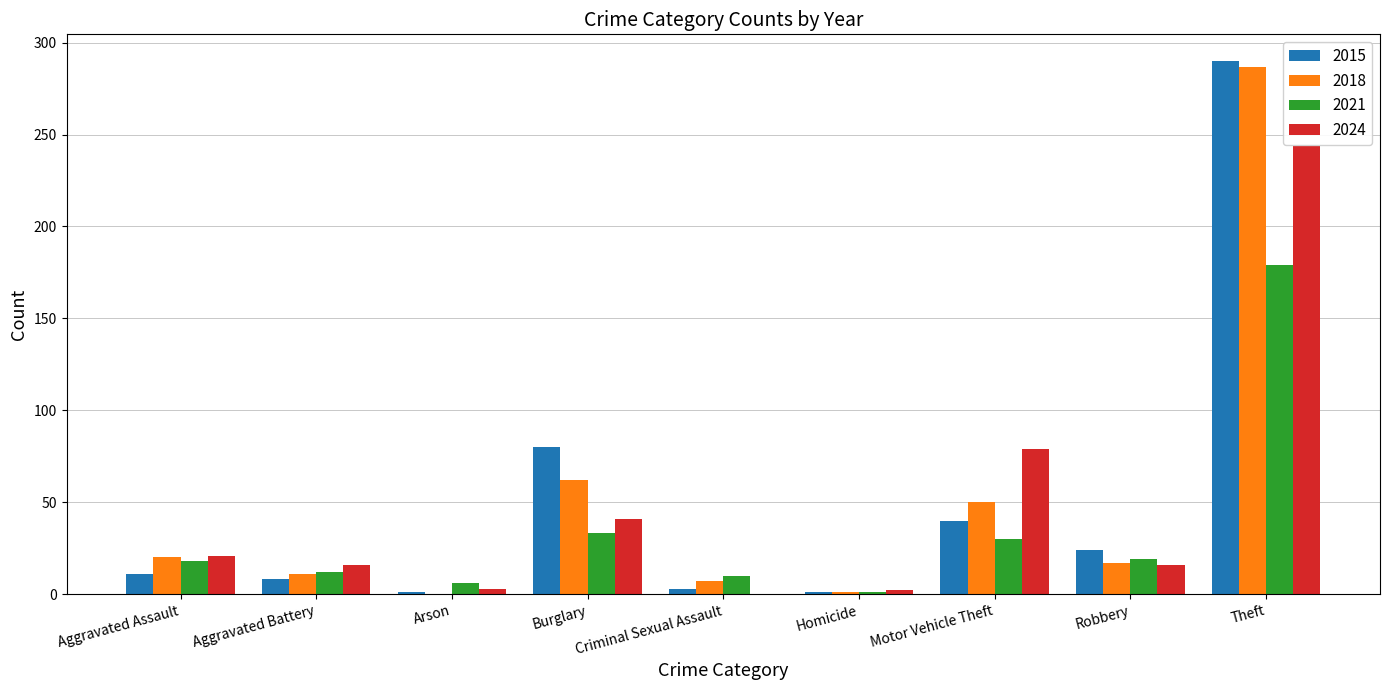

What is the difference between the 2015 values at Homicide and Aggravated Battery?

7